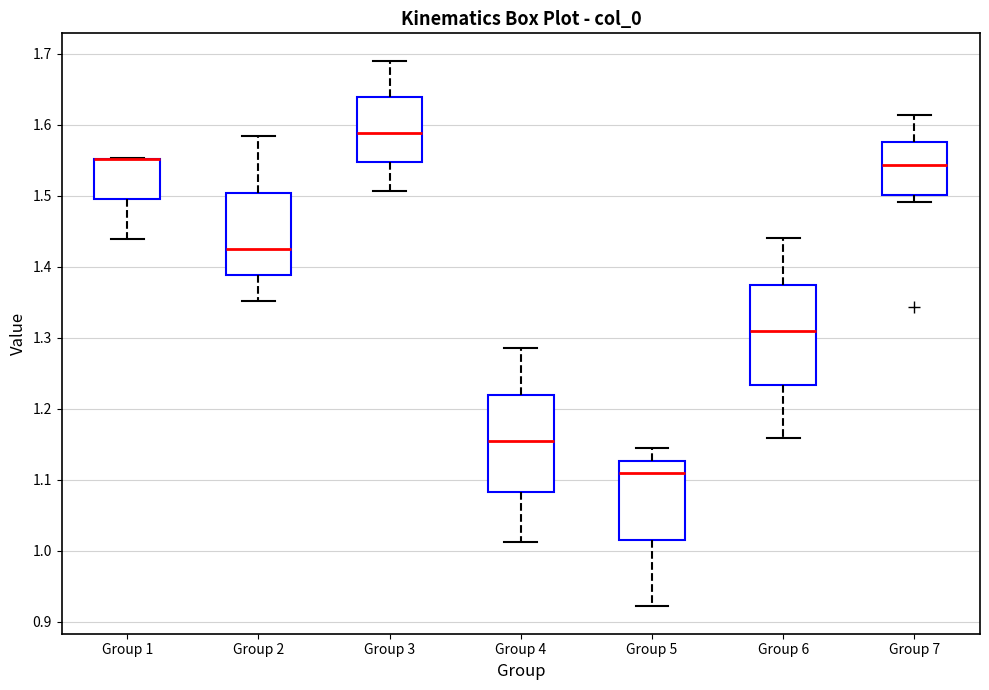

Where does the lower whisker of the box for Group 5 end on the y-axis? The values are not printed on the chart, so give them approximately, as read against the axis.

0.92